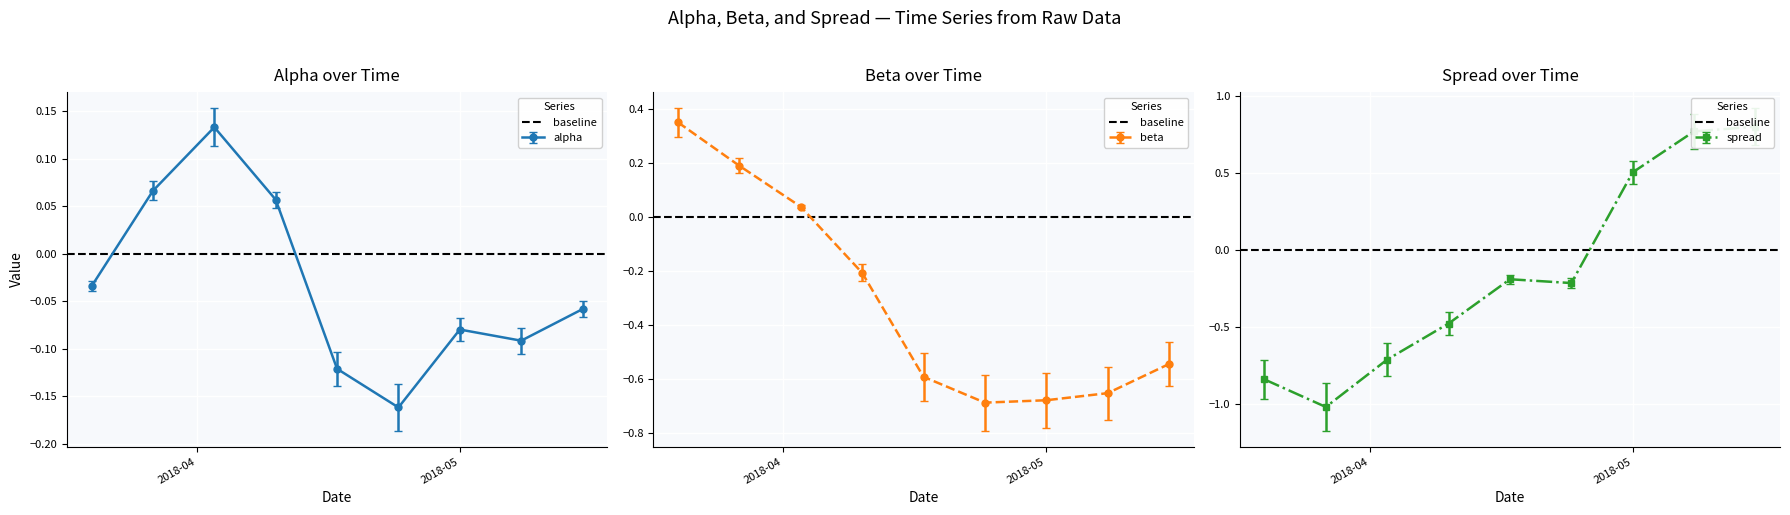

True or false: alpha has more than 1 points higher than both neighbors.

True